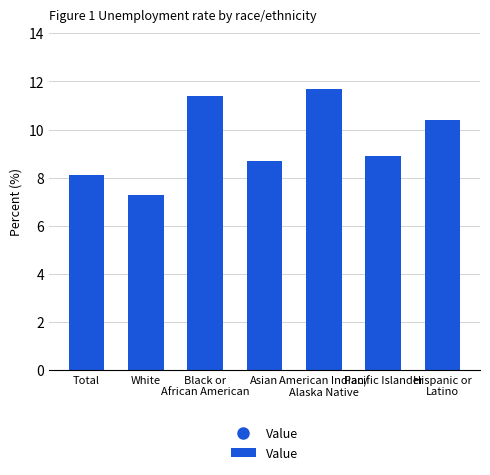

What is the ratio of the value at Hispanic or
Latino to the value at White?

1.4